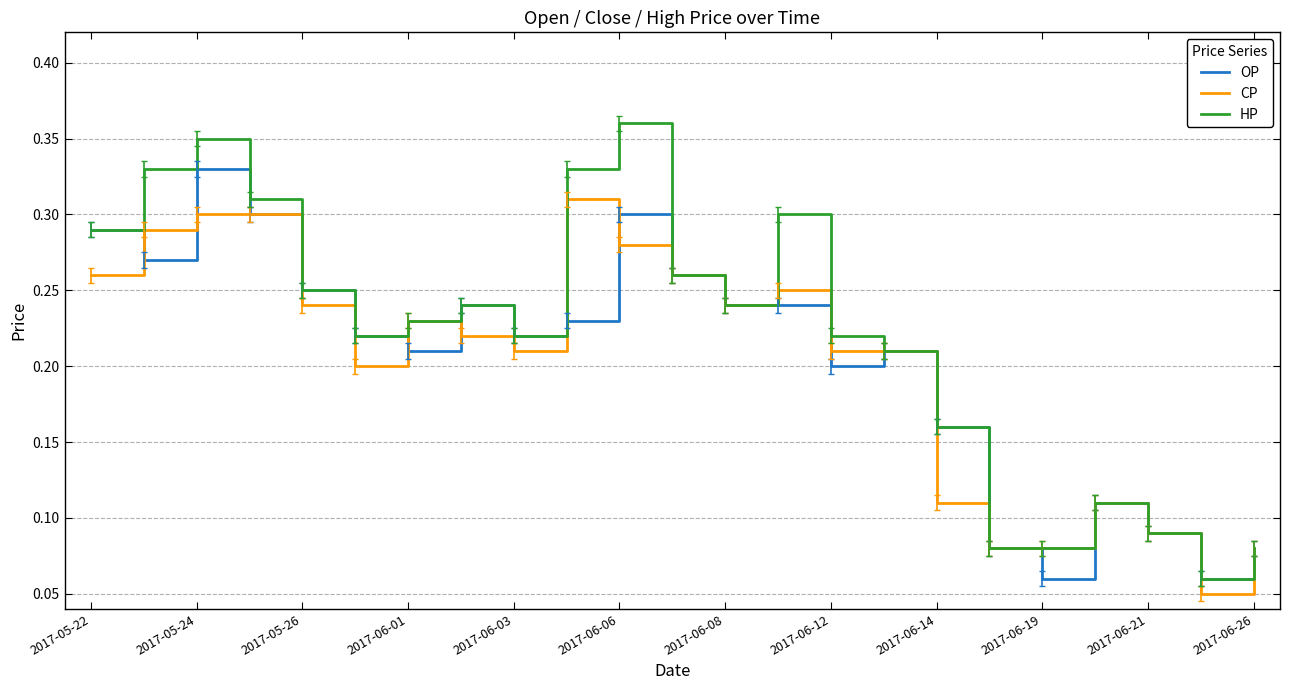

Which series has the largest total across all categories?

HP